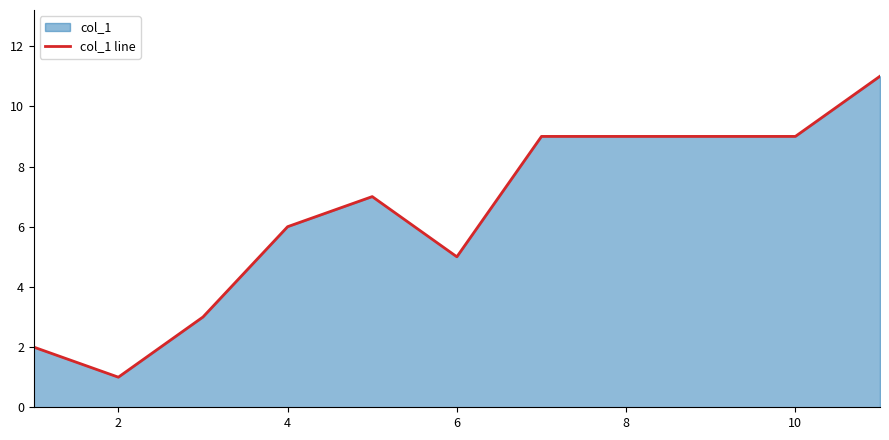

What is the maximum value shown in the chart?

11